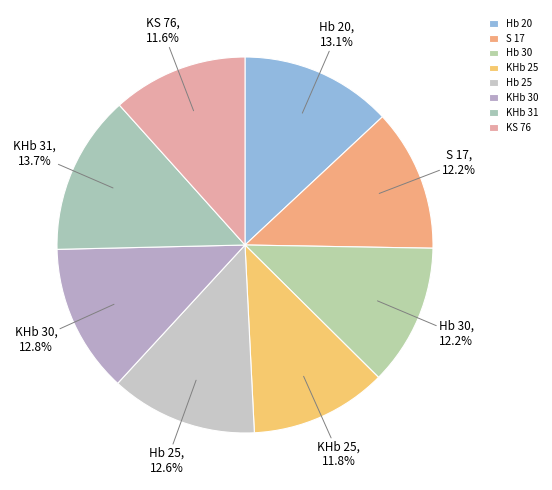

Is it true that KHb 31 is 2% of the pie?

False